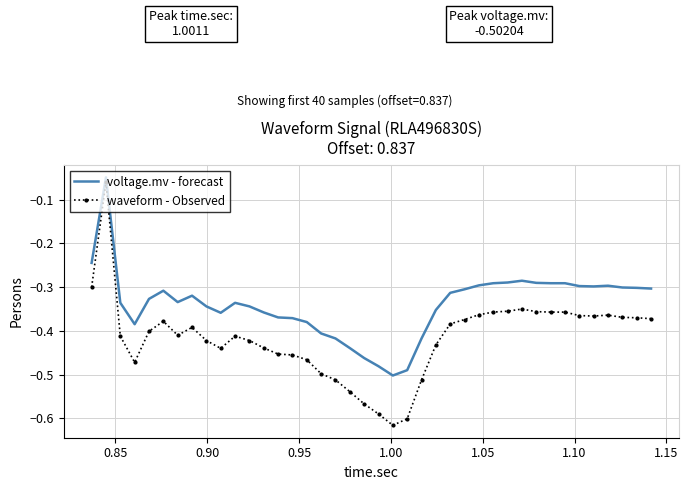

Which series has the widest spread of values?

waveform - Observed